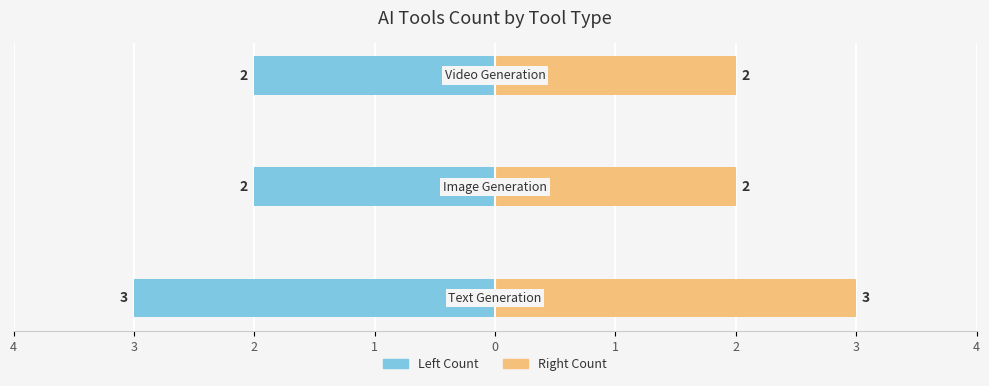

Does the chart contain stacked bars?

No